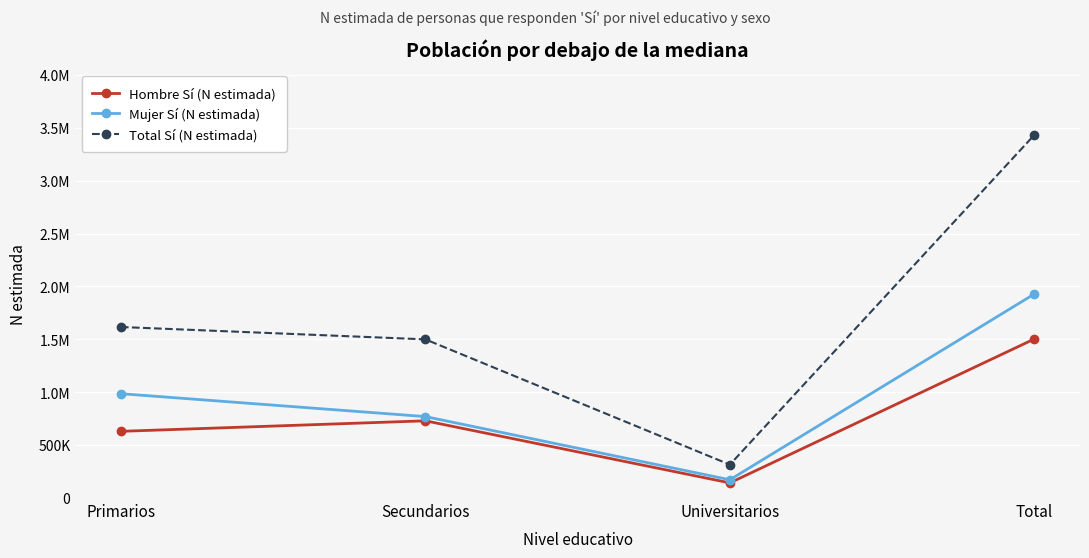

The value of Hombre Sí (N estimada) at Total is 1503310. True or false?

True